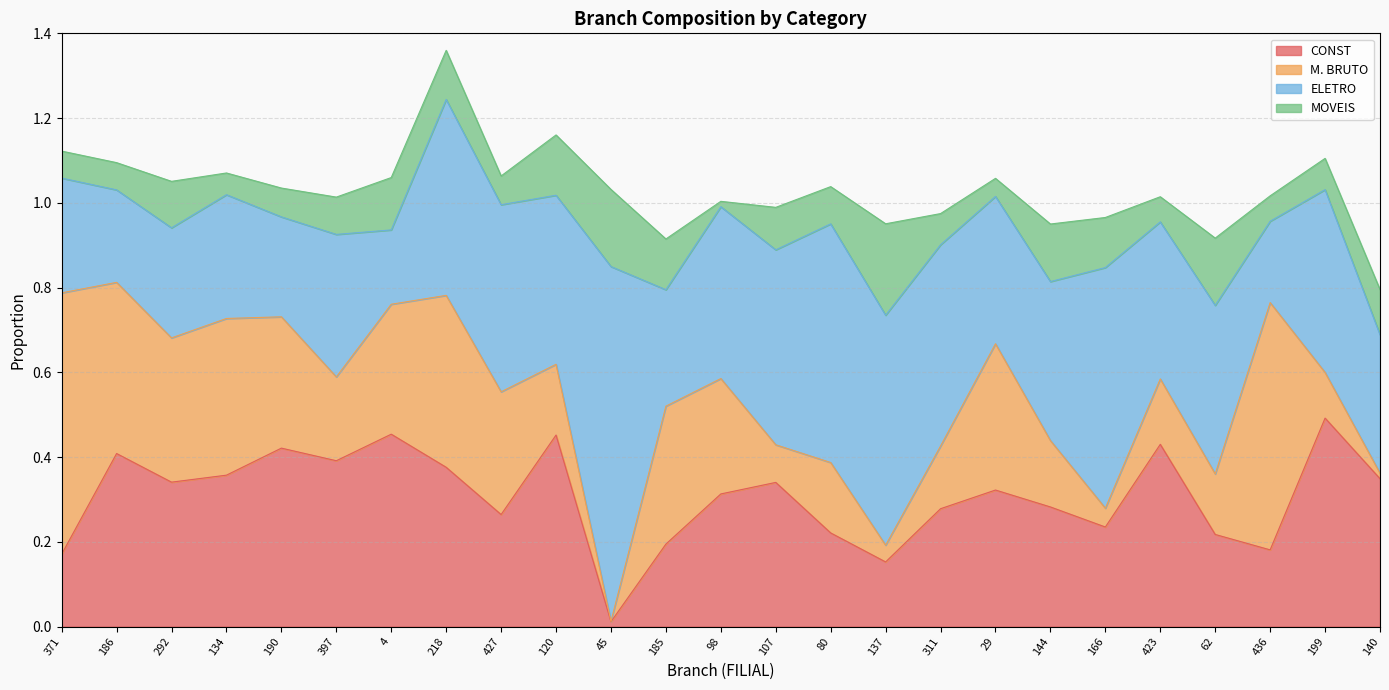

The value of CONST at 137 is 0.2. True or false?

True